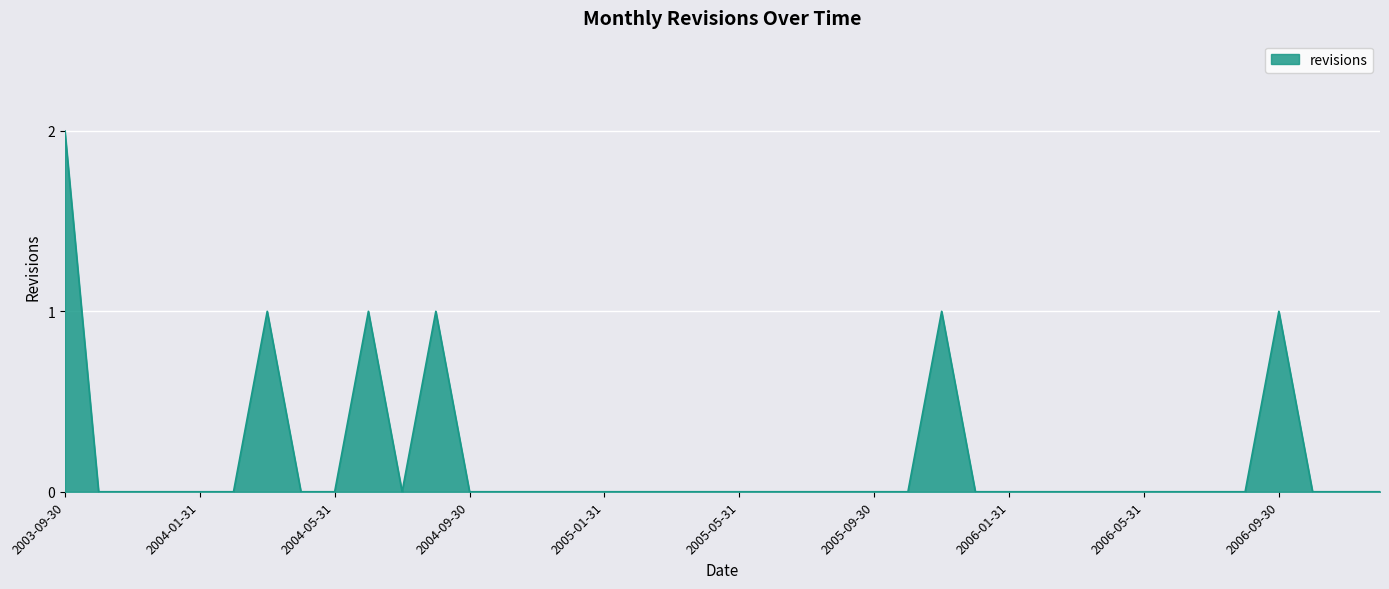

At which category does the data reach its first local peak?

2004-03-31